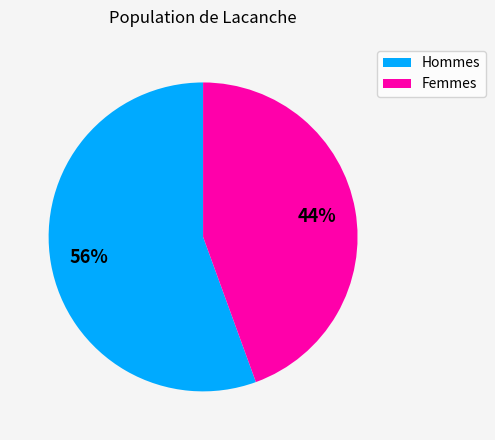

Do Hommes and Femmes together represent more than half of the pie?

Yes